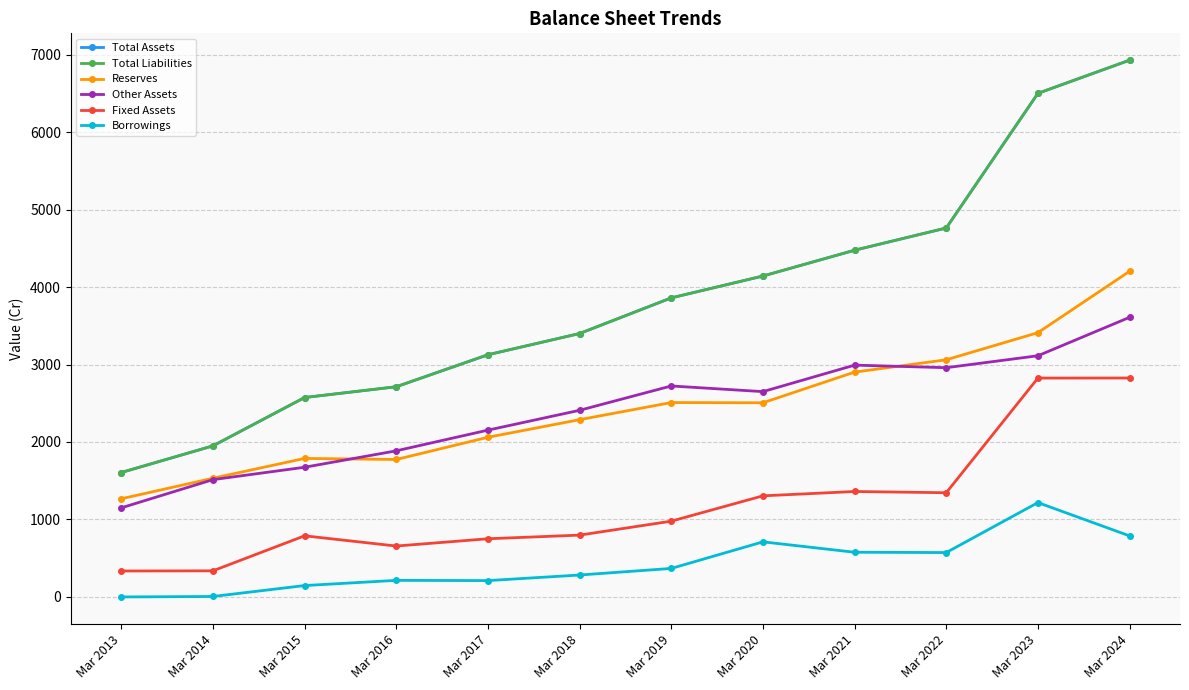

At which category does Reserves reach its first local peak?

Mar 2015